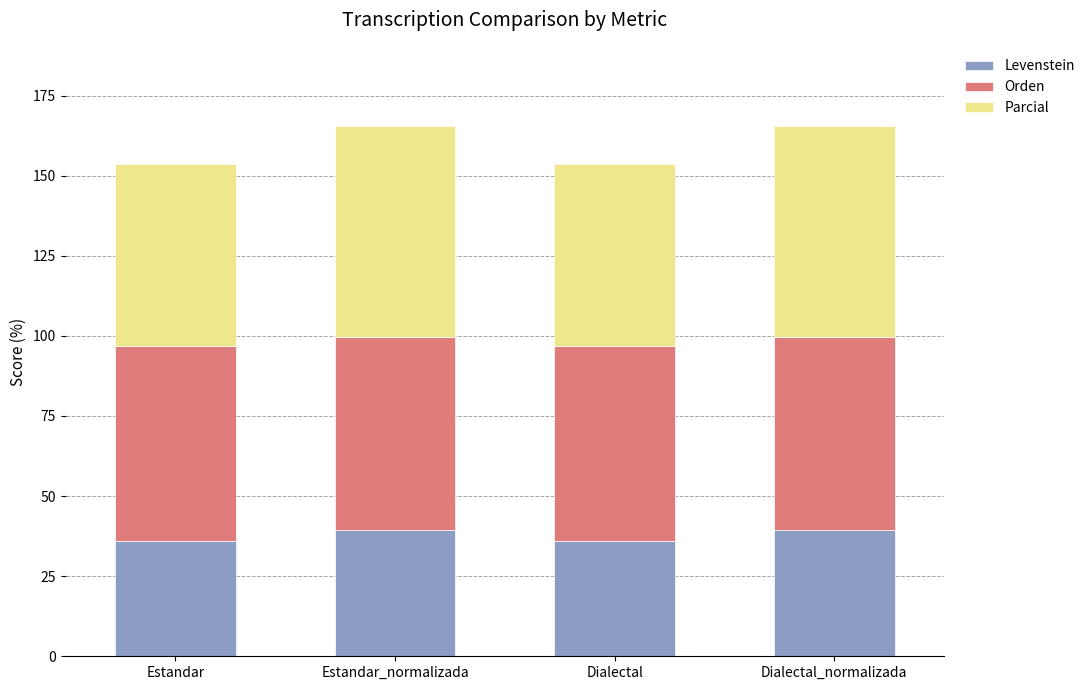

What is the total value across all series at Estandar?

153.7